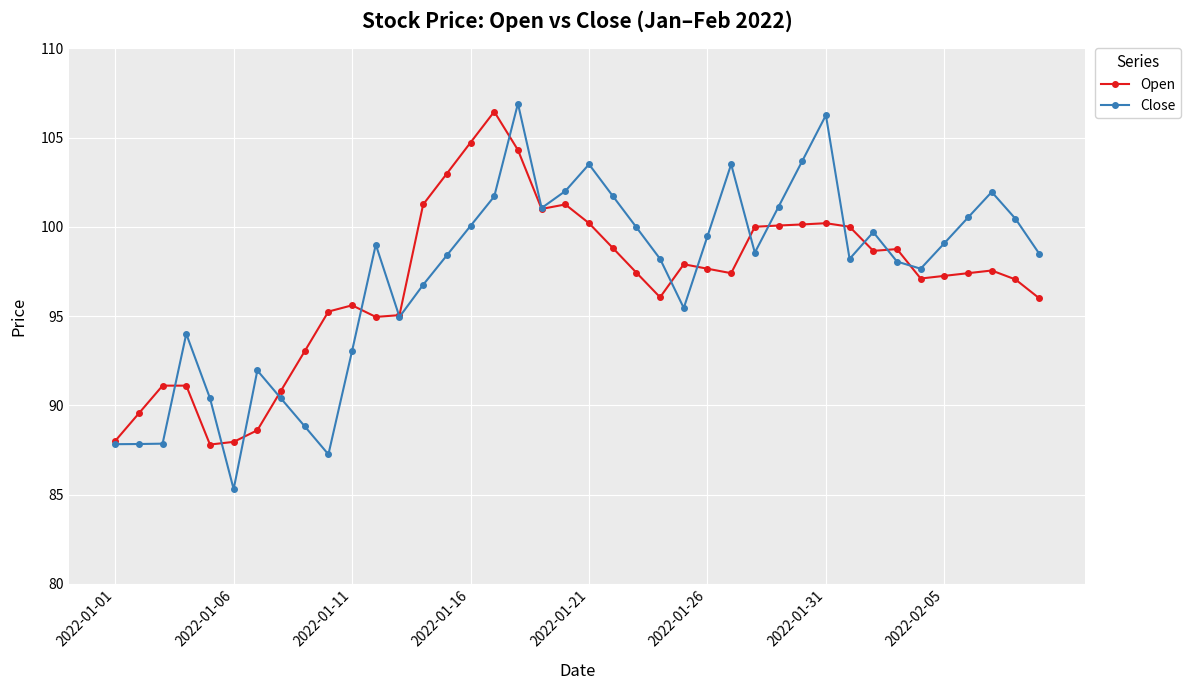

Which series has the widest spread of values?

Close